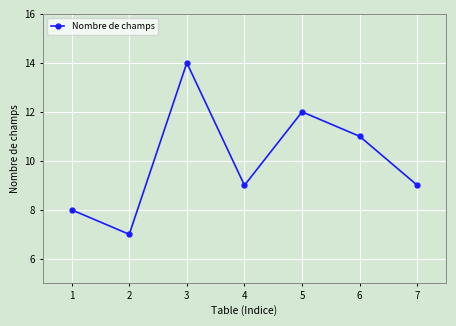

What is the greatest value displayed?

14